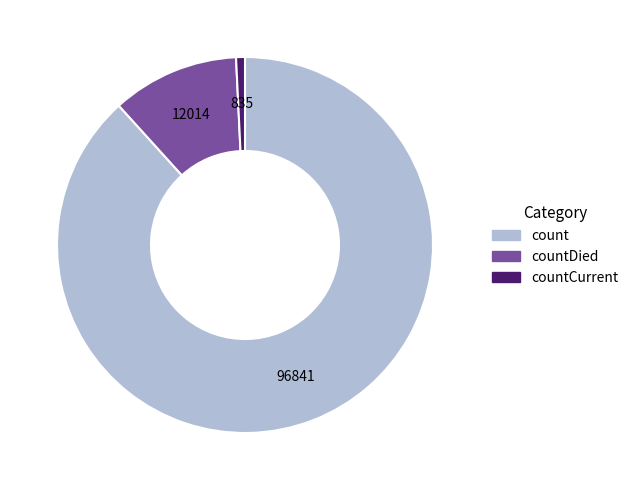

Does any single category account for the majority?

Yes